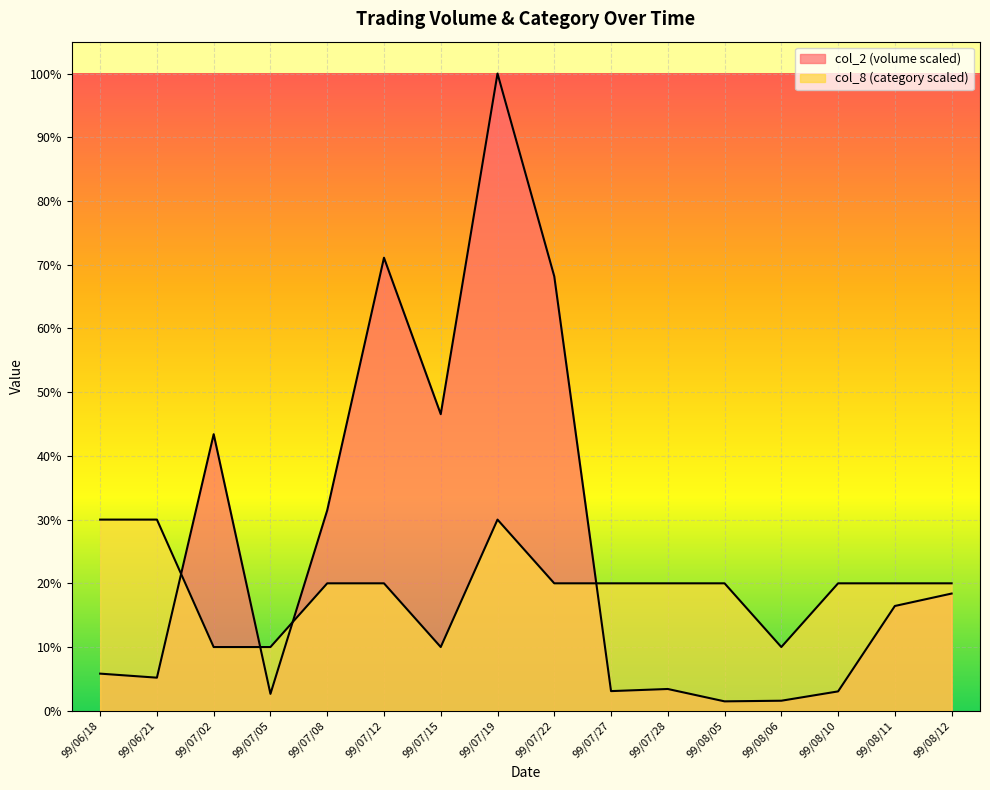

What is the spread (max minus min) of values at 99/08/11?

3.6